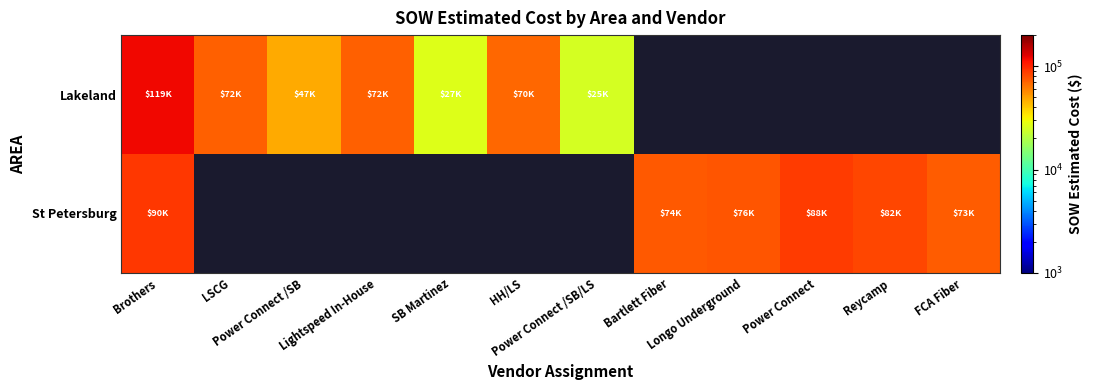

At which label does Lakeland reach its minimum?

Power Connect /SB/LS